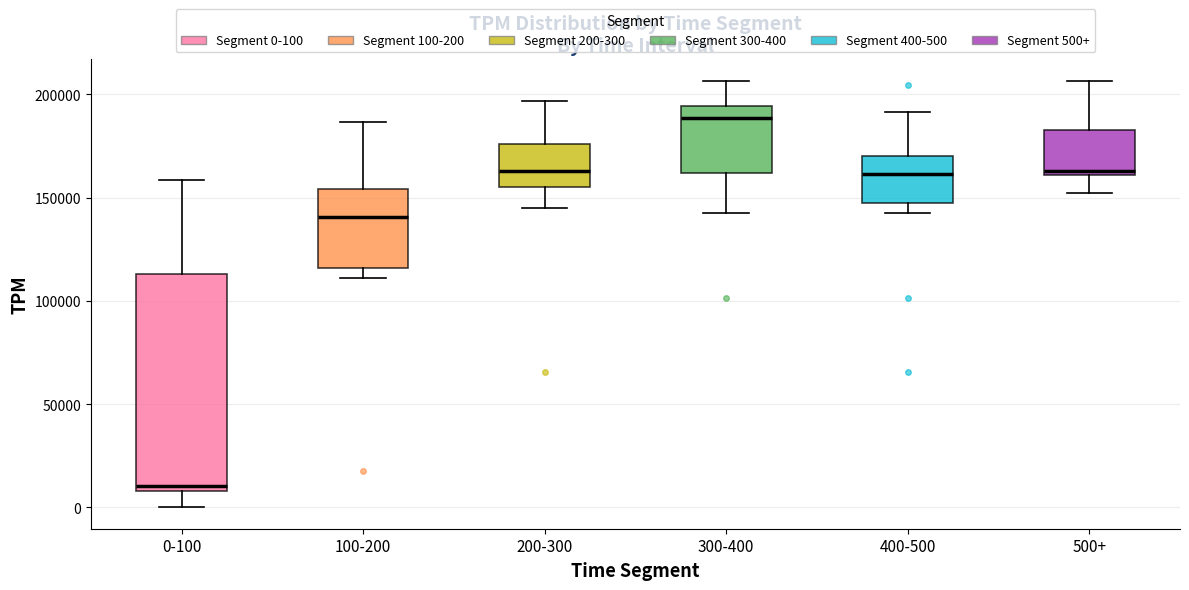

Which box's median line is the highest?

300-400